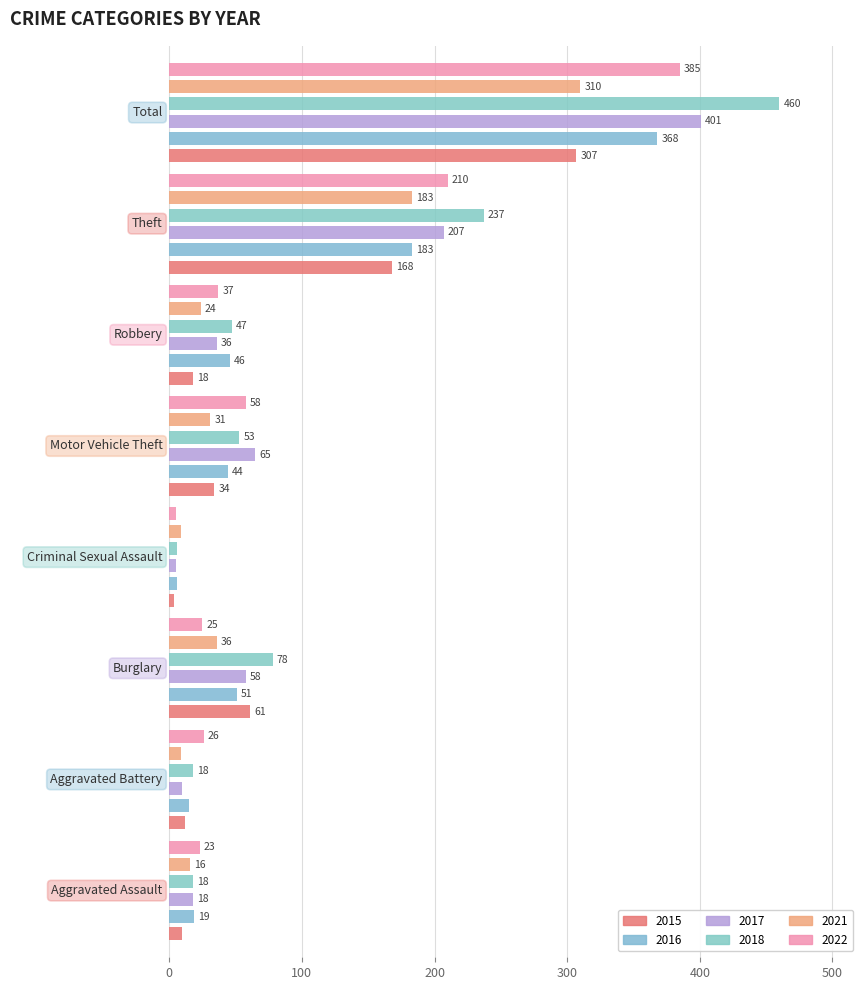

Where does the 2015 series first go above 34?

Burglary